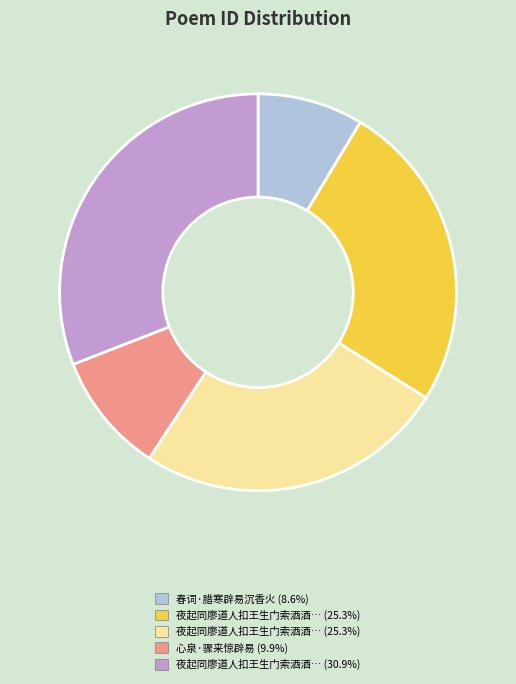

Is there a majority slice in this chart?

No